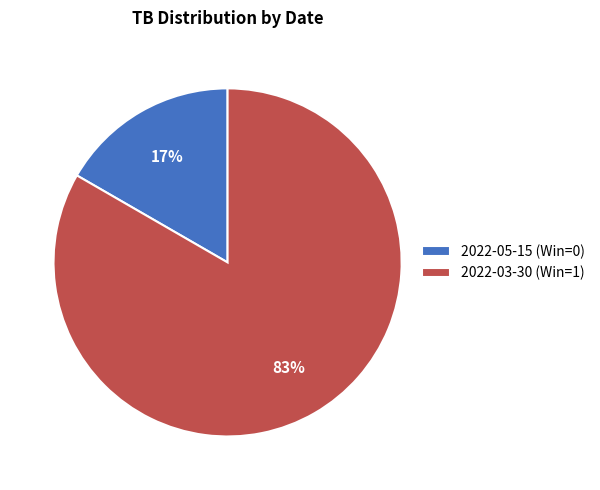

Which slice is the smallest?

2022-05-15 (Win=0)